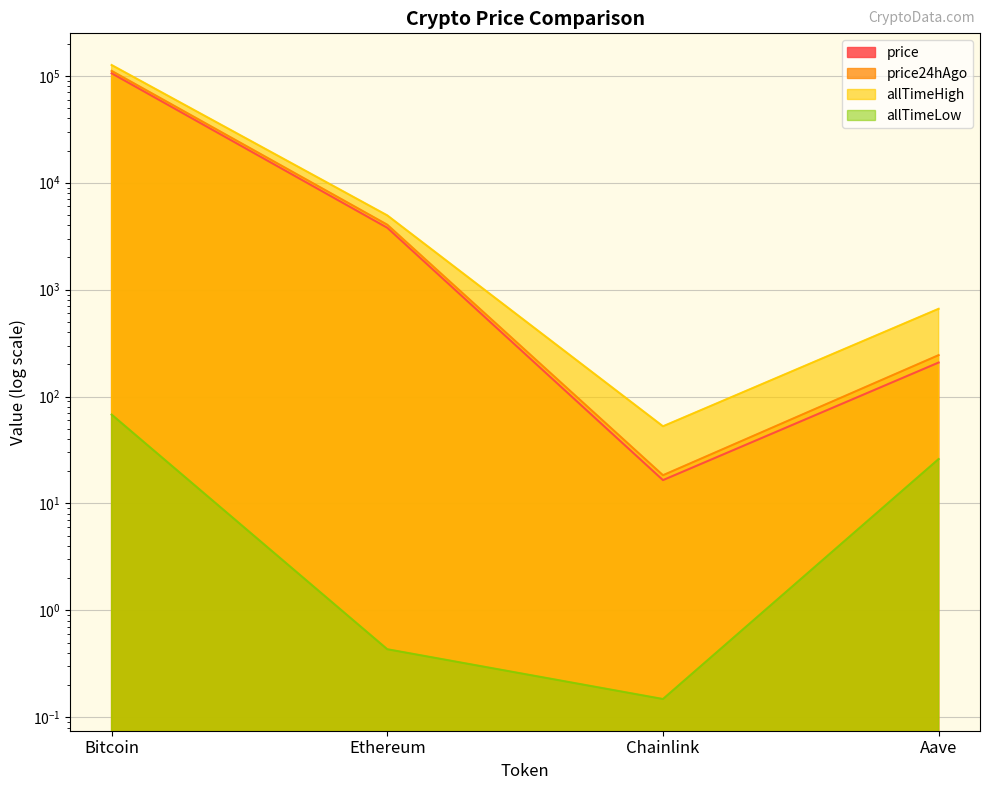

How many values in the allTimeLow series are below 26?

2